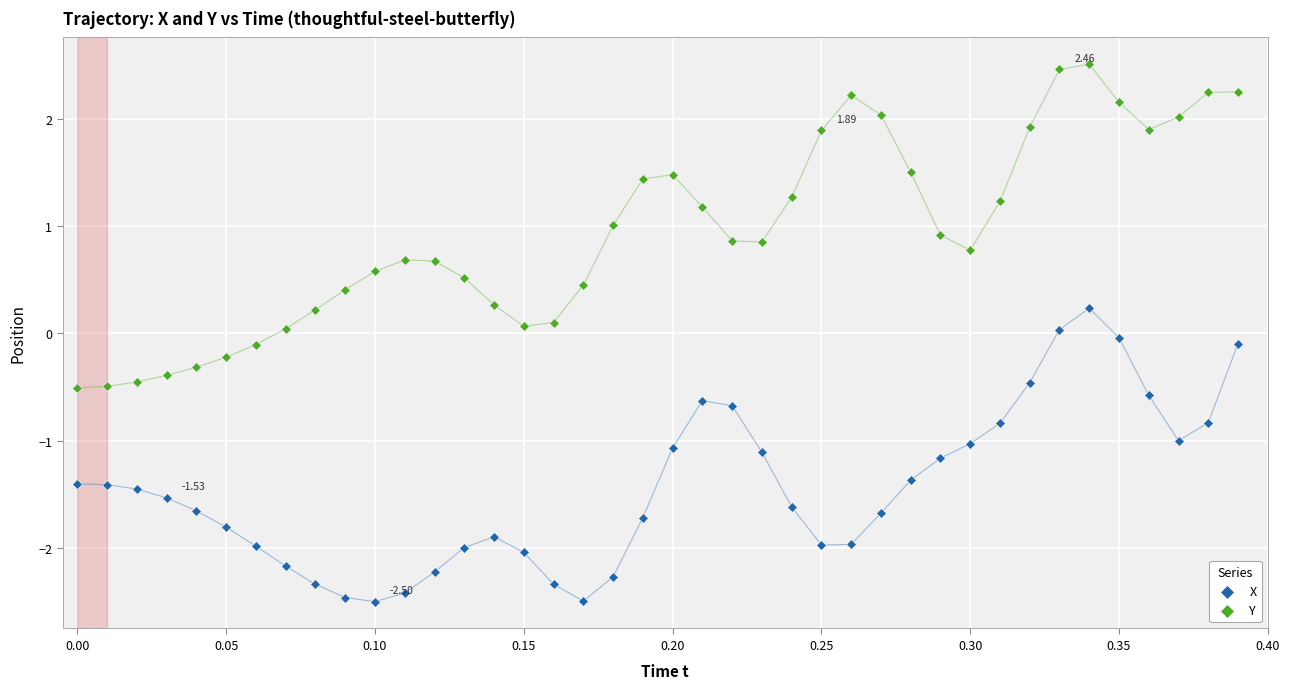

What are all the series names shown in the legend?

X, Y